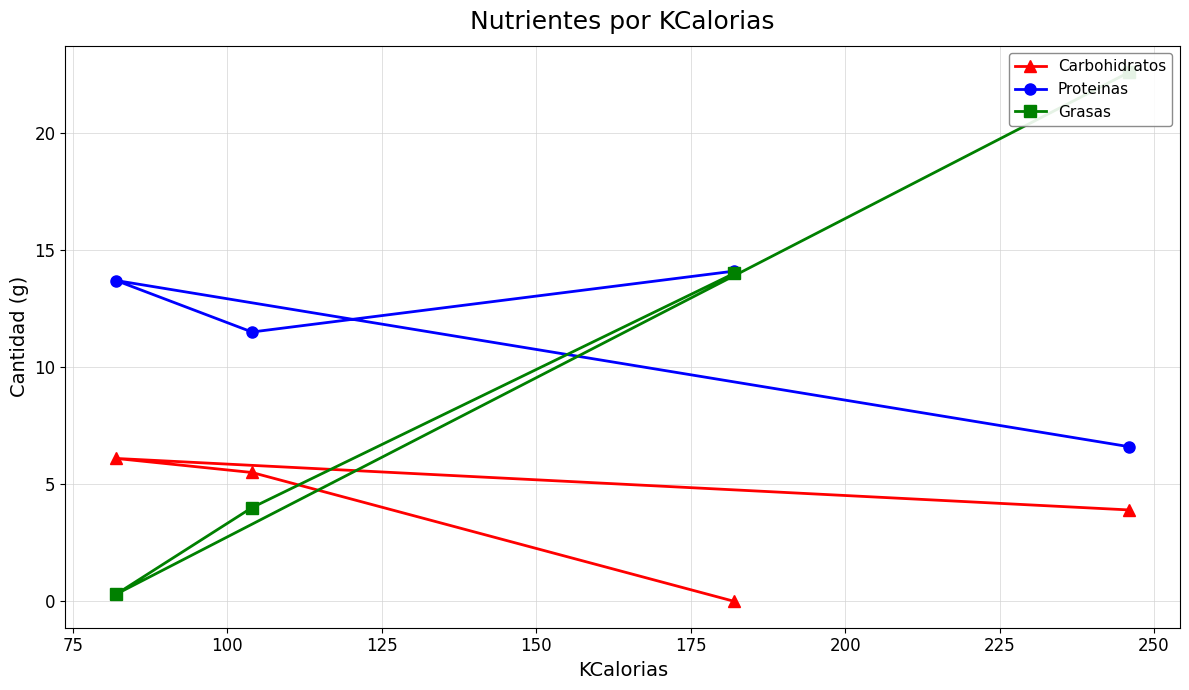

What is the value of the Proteinas point at the 1st from the left?

13.7